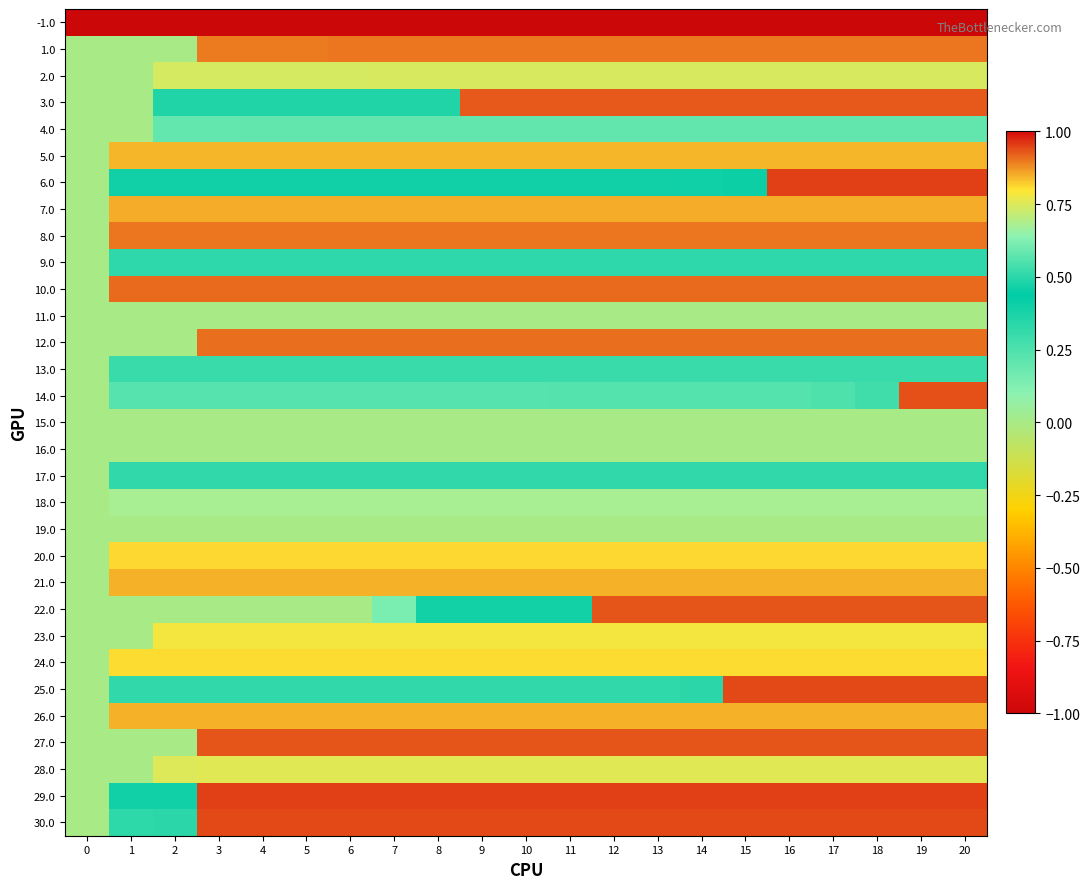

Which series changed the most between 4 and 13?

22.0